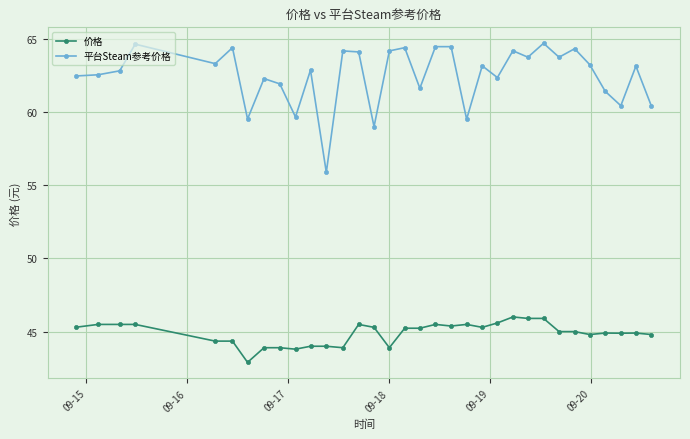

Which series has the largest range (max minus min)?

平台Steam参考价格